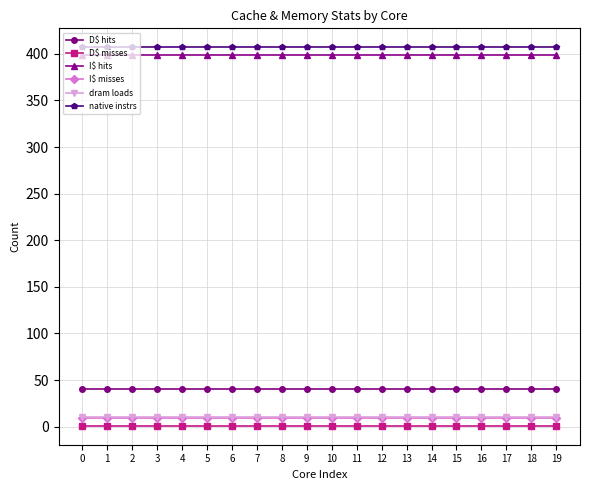

What are all the series names shown in the legend?

D$ hits, D$ misses, I$ hits, I$ misses, dram loads, native instrs